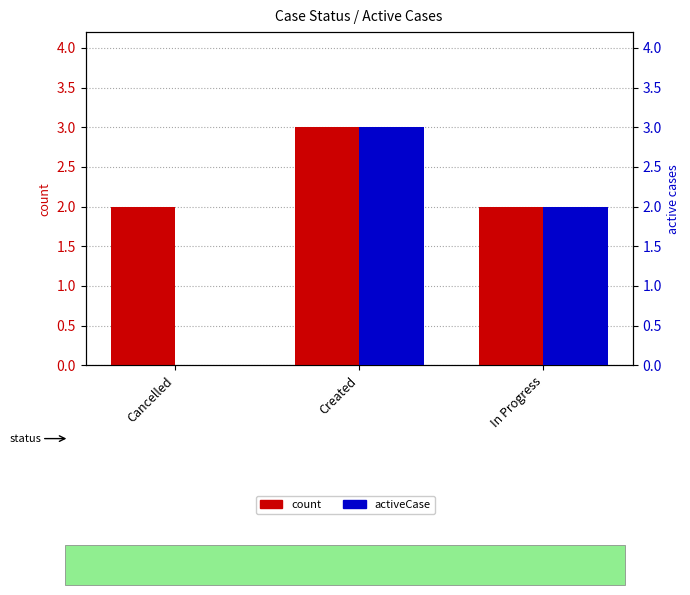

What is the sum of all count values?

7